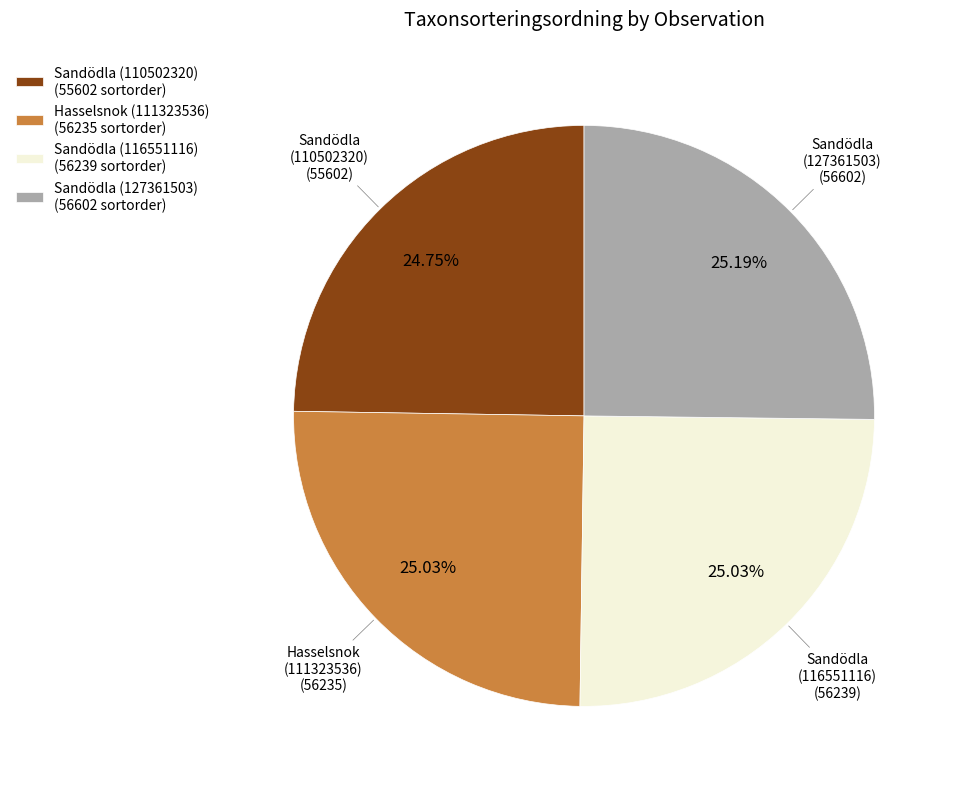

What is the ratio of the value at Sandödla (116551116) to the value at Hasselsnok (111323536)?

1.0